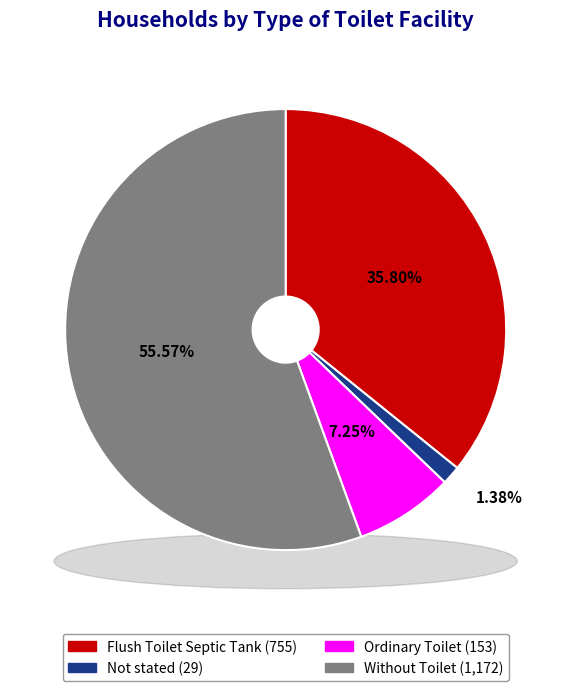

Which slice is the smallest?

Not stated